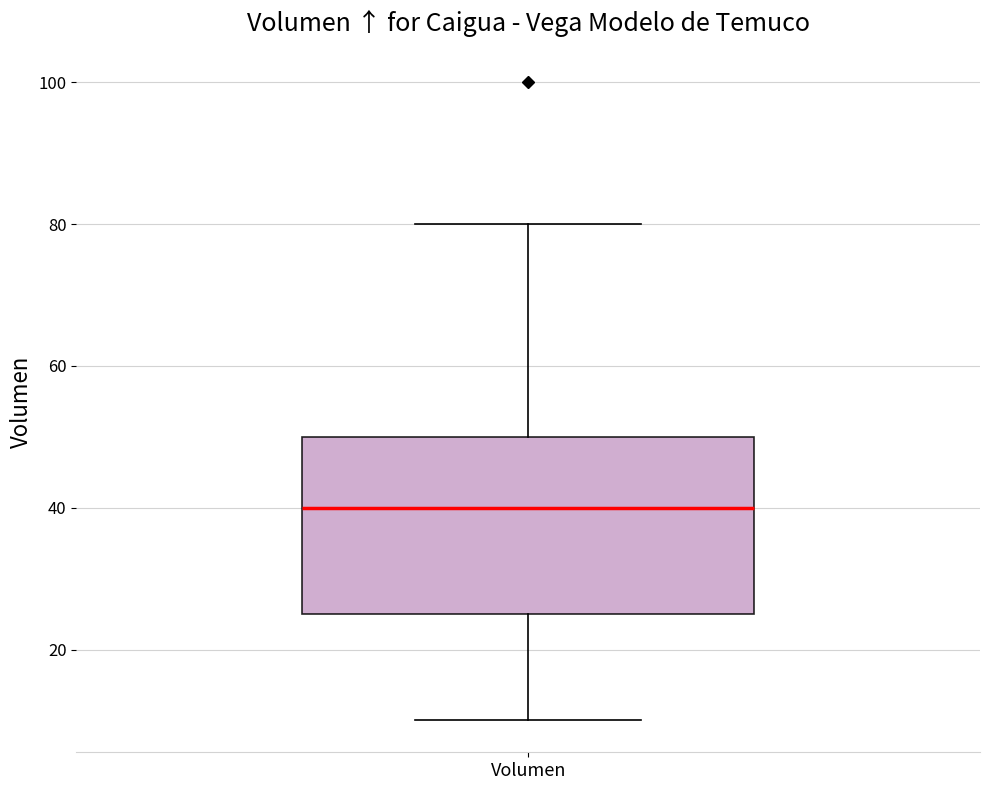

Transcribe this box plot: give where the median line is, the range the box spans, and where the two whiskers end, as read against the y-axis. The values are not printed on the chart, so give them approximately, as read against the axis.

median 40, box 26 to 50, whiskers 10 to 80